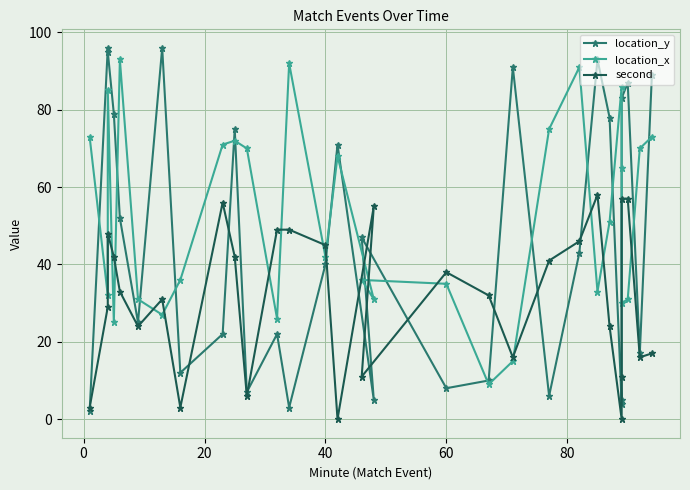

Which series changed the most between 0 and 20?

location_x